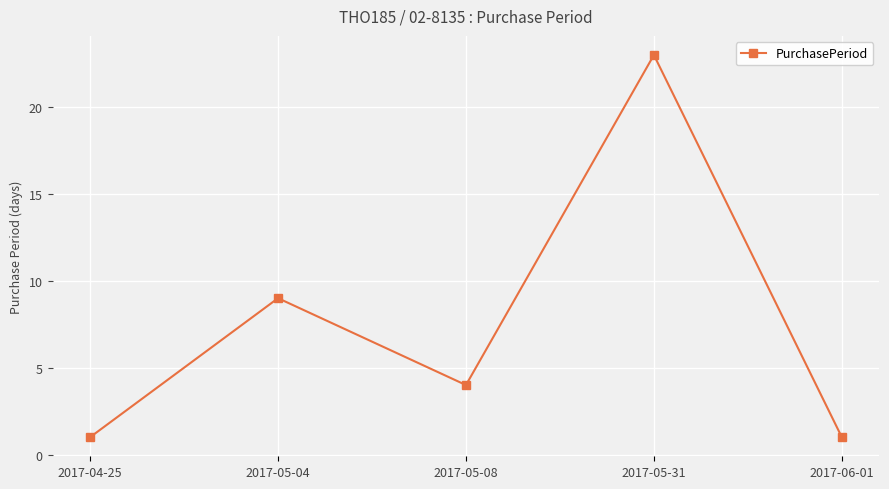

Does the chart display data point markers on the line(s)?

Yes